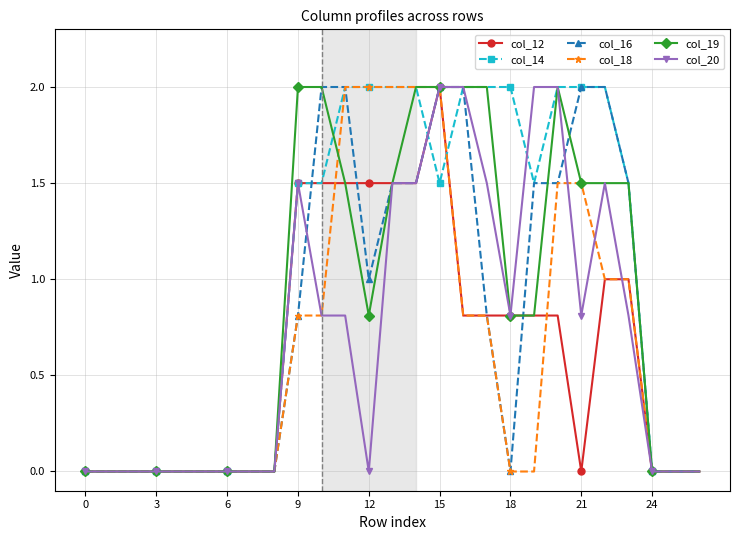

True or false: col_16 and col_19 intersect in this chart.

True